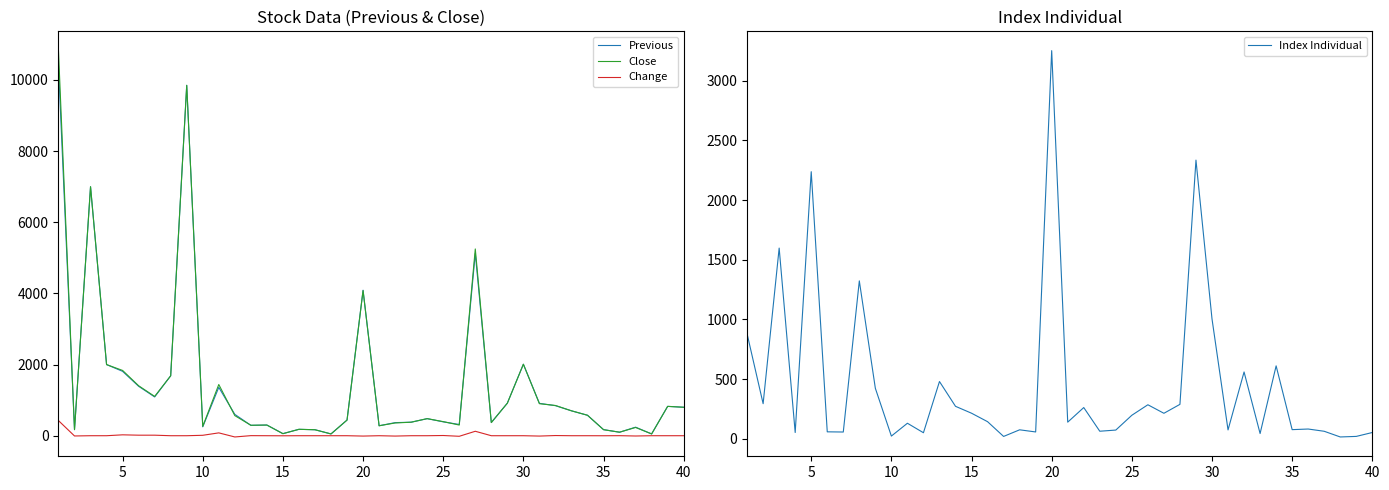

What is the maximum value for Change?

425